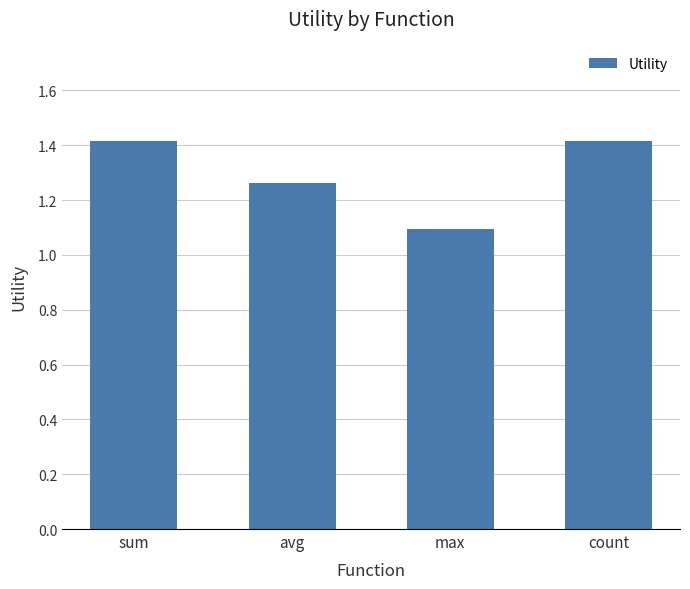

The chart shows a value of 1.4 at sum. True or false?

True